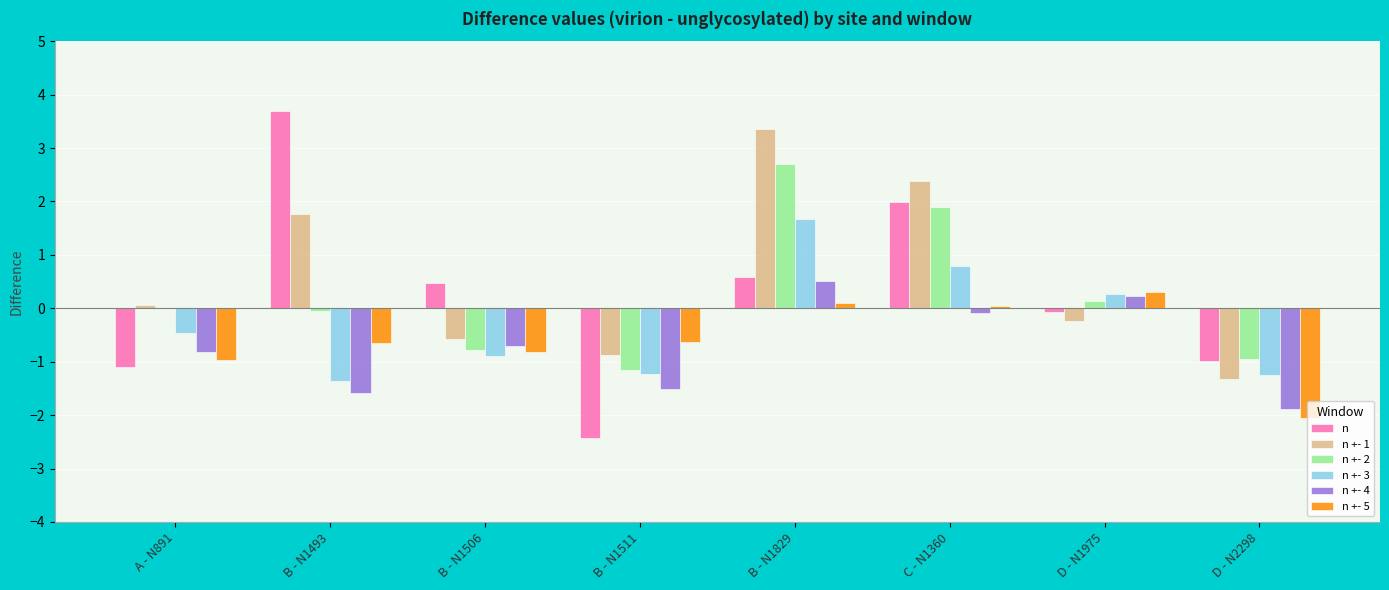

Which series changed the most between A - N891 and C - N1360?

n